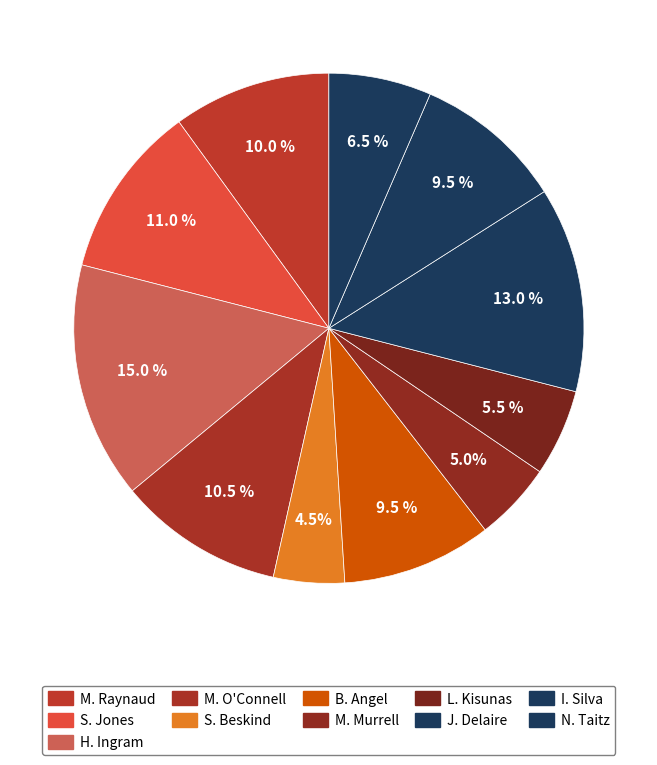

True or false: B. Angel accounts for 21% of the total.

False